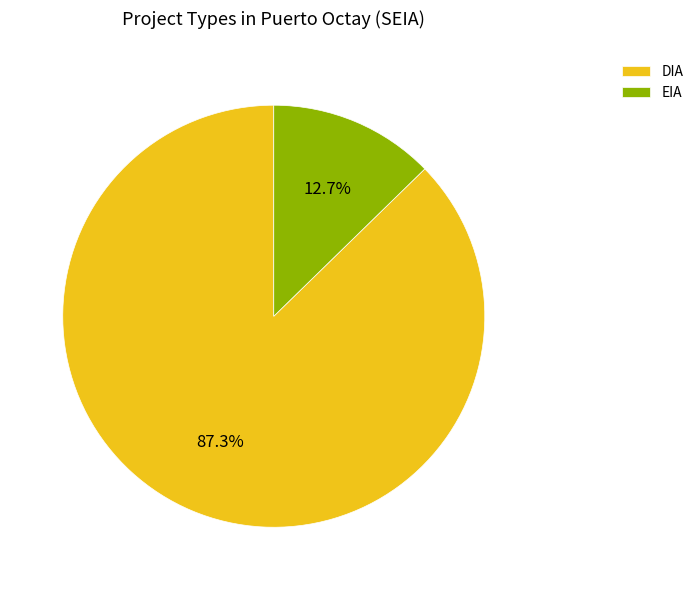

Which has a higher value, EIA or DIA?

DIA